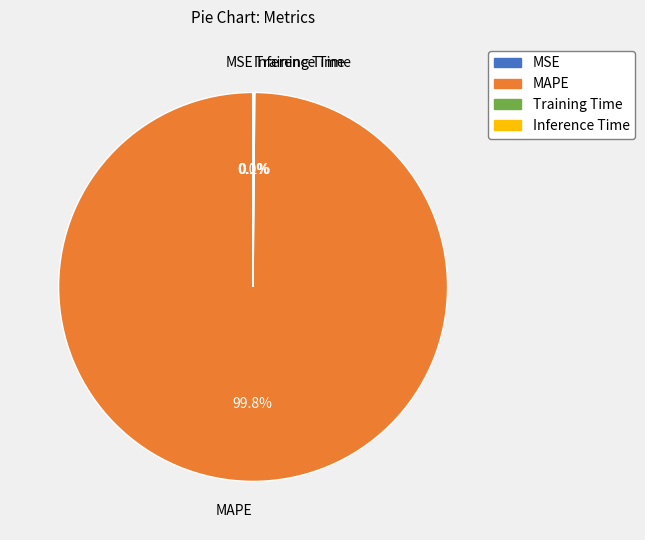

What is the majority slice?

MAPE